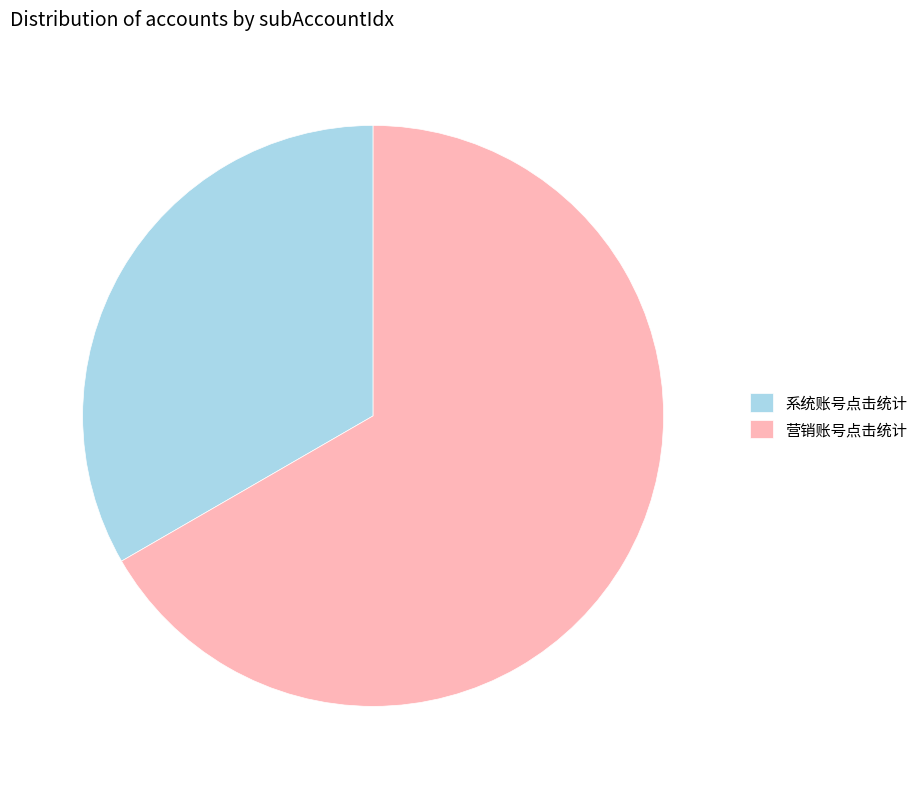

Approximately how many times larger is the value at 营销账号点击统计 compared to 系统账号点击统计?

2.0